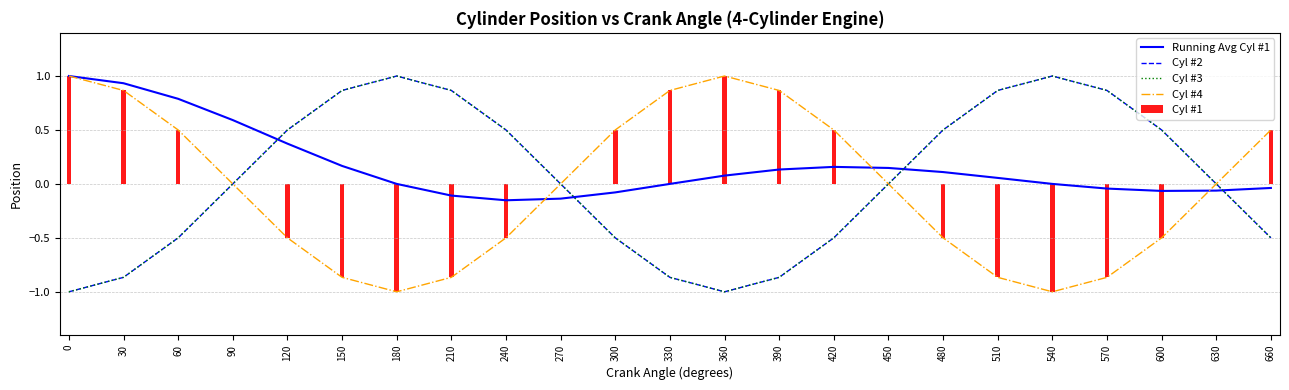

Reading right to left, extract all data points from this chart.

Running Avg Cyl #1: 660=-0.0	630=-0.1	600=-0.1	570=-0.0	540=0.0	510=0.1	480=0.1	450=0.1	420=0.2	390=0.1	360=0.1	330=-0.0	300=-0.1	270=-0.1	240=-0.2	210=-0.1	180=0.0	150=0.2	120=0.4	90=0.6	60=0.8	30=0.9	0=1.0
Cyl #2: 660=-0.5	630=0.0	600=0.5	570=0.9	540=1.0	510=0.9	480=0.5	450=-0.0	420=-0.5	390=-0.9	360=-1.0	330=-0.9	300=-0.5	270=0.0	240=0.5	210=0.9	180=1.0	150=0.9	120=0.5	90=0.0	60=-0.5	30=-0.9	0=-1.0
Cyl #3: 660=-0.5	630=0.0	600=0.5	570=0.9	540=1.0	510=0.9	480=0.5	450=-0.0	420=-0.5	390=-0.9	360=-1.0	330=-0.9	300=-0.5	270=0.0	240=0.5	210=0.9	180=1.0	150=0.9	120=0.5	90=0.0	60=-0.5	30=-0.9	0=-1.0
Cyl #4: 660=0.5	630=-0.0	600=-0.5	570=-0.9	540=-1.0	510=-0.9	480=-0.5	450=0.0	420=0.5	390=0.9	360=1.0	330=0.9	300=0.5	270=-0.0	240=-0.5	210=-0.9	180=-1.0	150=-0.9	120=-0.5	90=0.0	60=0.5	30=0.9	0=1.0
Cyl #1: 660=0.5	630=-0.0	600=-0.5	570=-0.9	540=-1.0	510=-0.9	480=-0.5	450=0.0	420=0.5	390=0.9	360=1.0	330=0.9	300=0.5	270=-0.0	240=-0.5	210=-0.9	180=-1.0	150=-0.9	120=-0.5	90=0.0	60=0.5	30=0.9	0=1.0